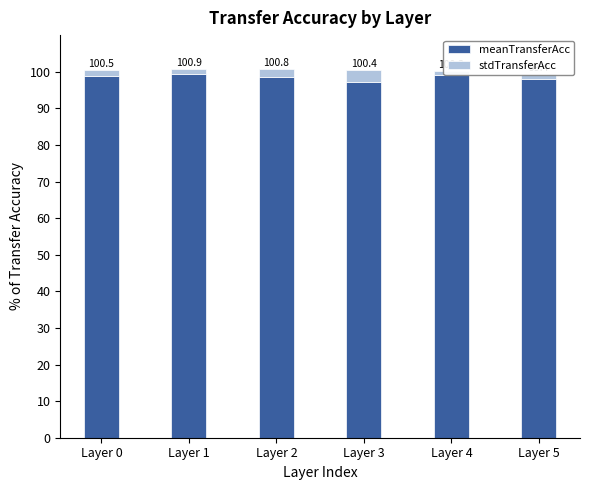

The meanTransferAcc series shows 57.2 at Layer 2. True or false?

False